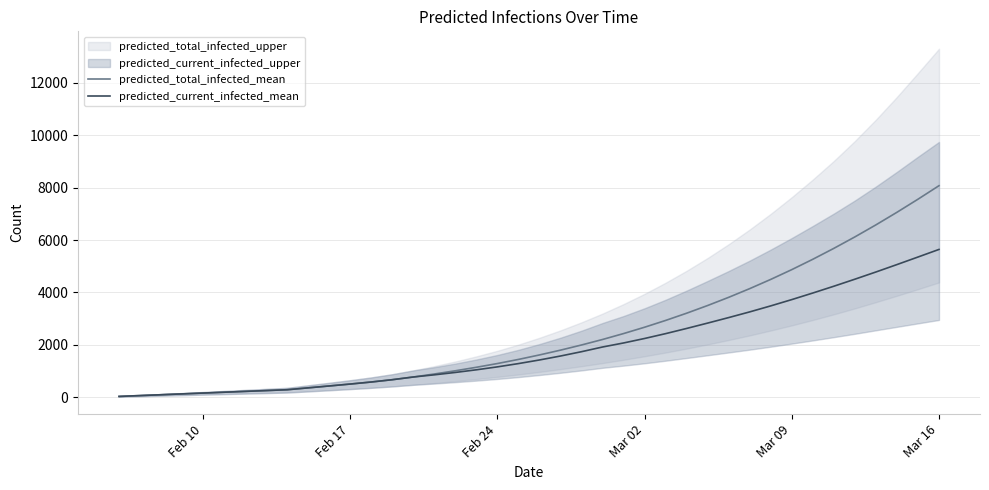

What is the maximum value for predicted_total_infected_mean?

8073